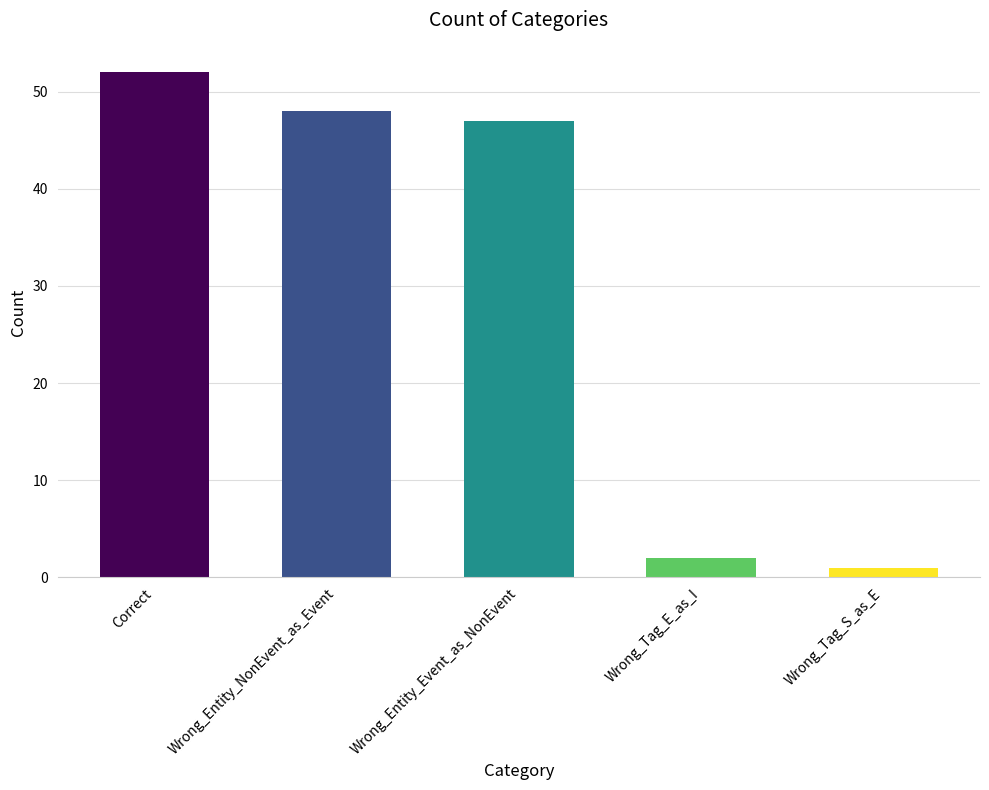

What is the label of the 4th bar from the left?

Wrong_Tag_E_as_I